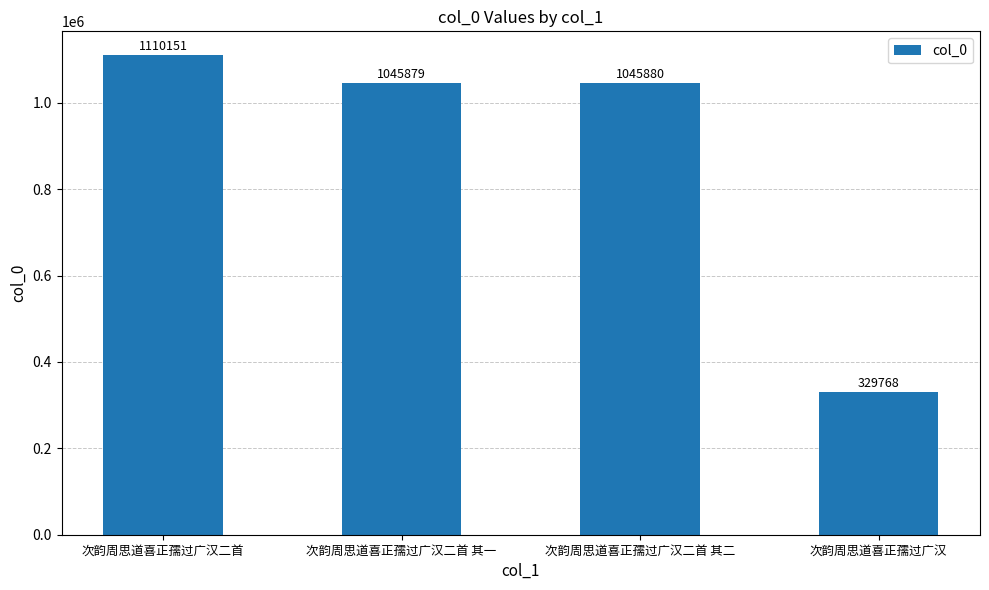

What is the change in value from 次韵周思道喜正孺过广汉二首 to 次韵周思道喜正孺过广汉二首 其一?

-64272